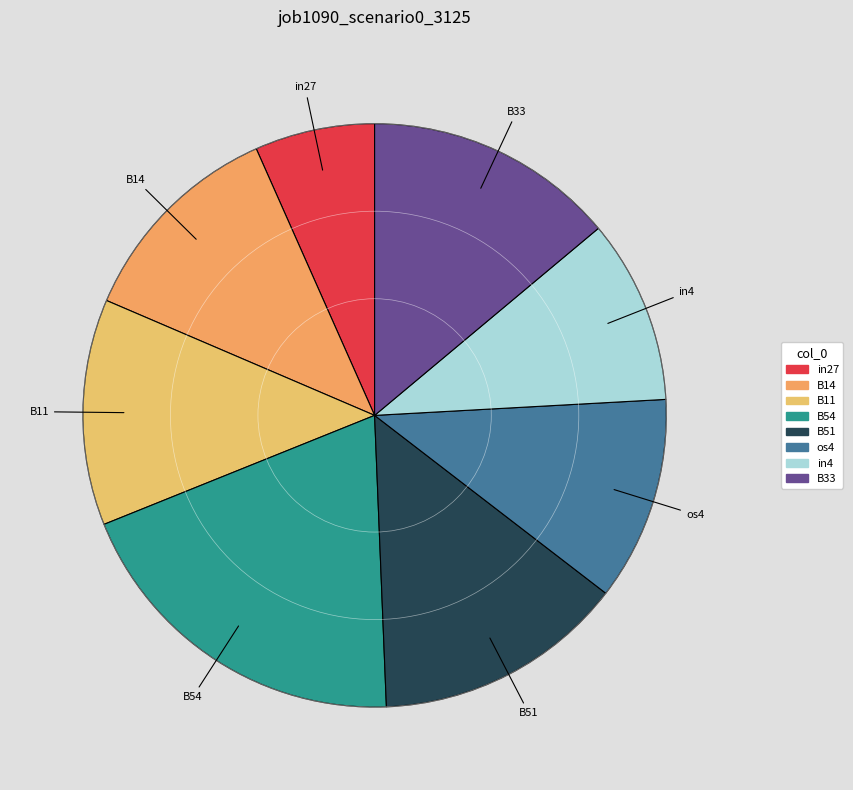

Is B14 the majority of the pie?

No